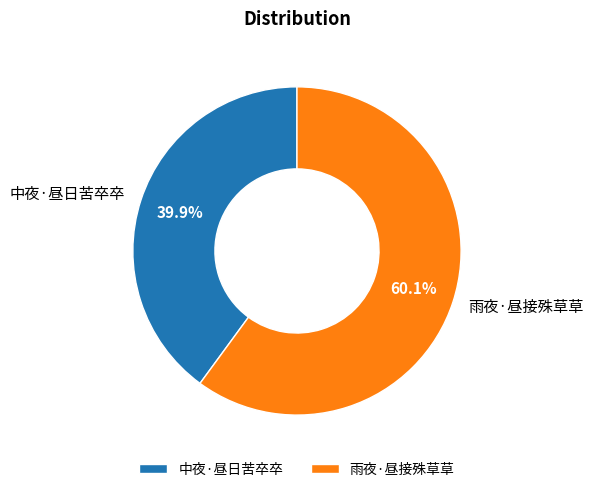

What is the ratio of the value at 雨夜·昼接殊草草 to the value at 中夜·昼日苦卒卒?

1.5